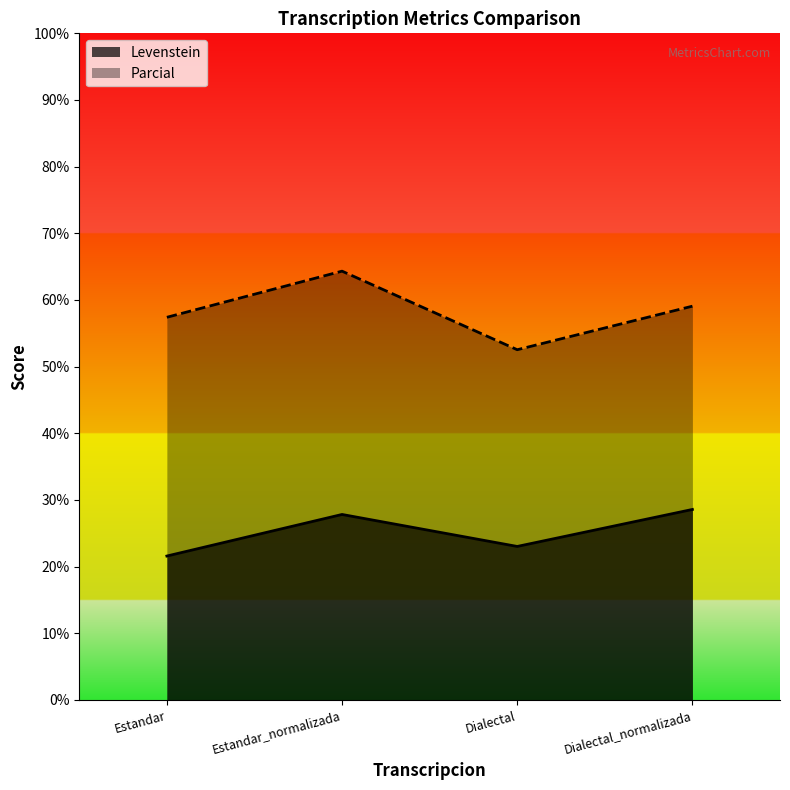

Reading right to left, transcribe all the data shown in this chart.

Levenstein: 28.6	23.0	27.8	21.6
Parcial: 59.1	52.5	64.3	57.4